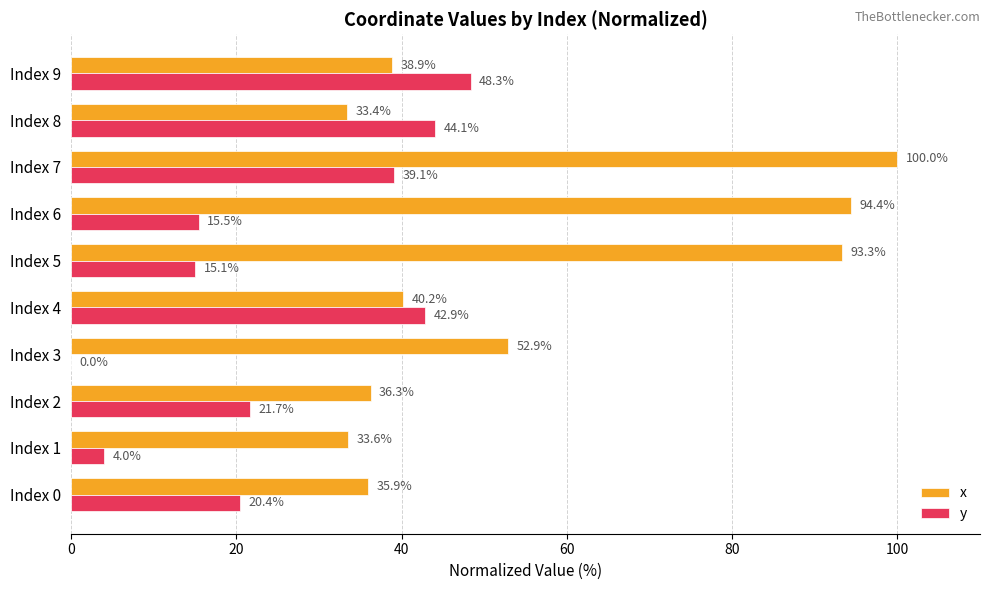

Which series changed the most between Index 3 and Index 9?

y